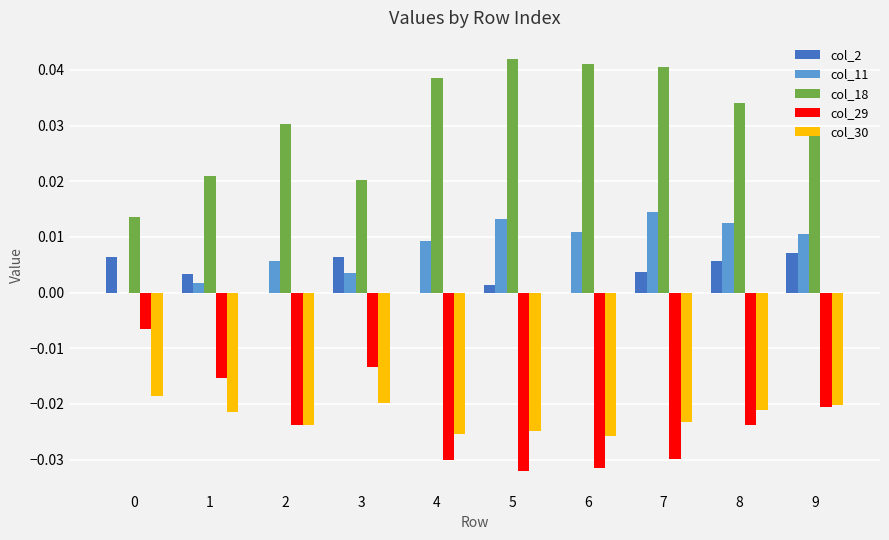

Which series has the largest total across all categories?

col_18